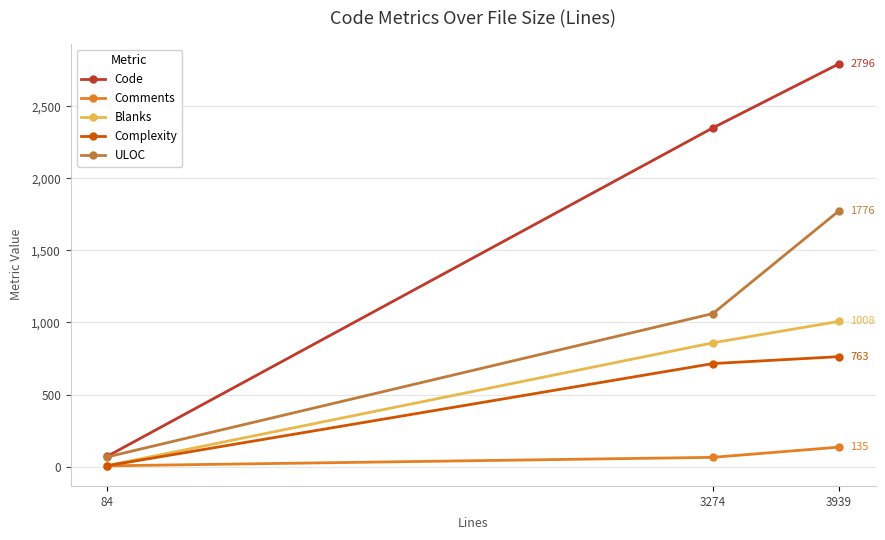

Which category has the lowest value across all series?

84